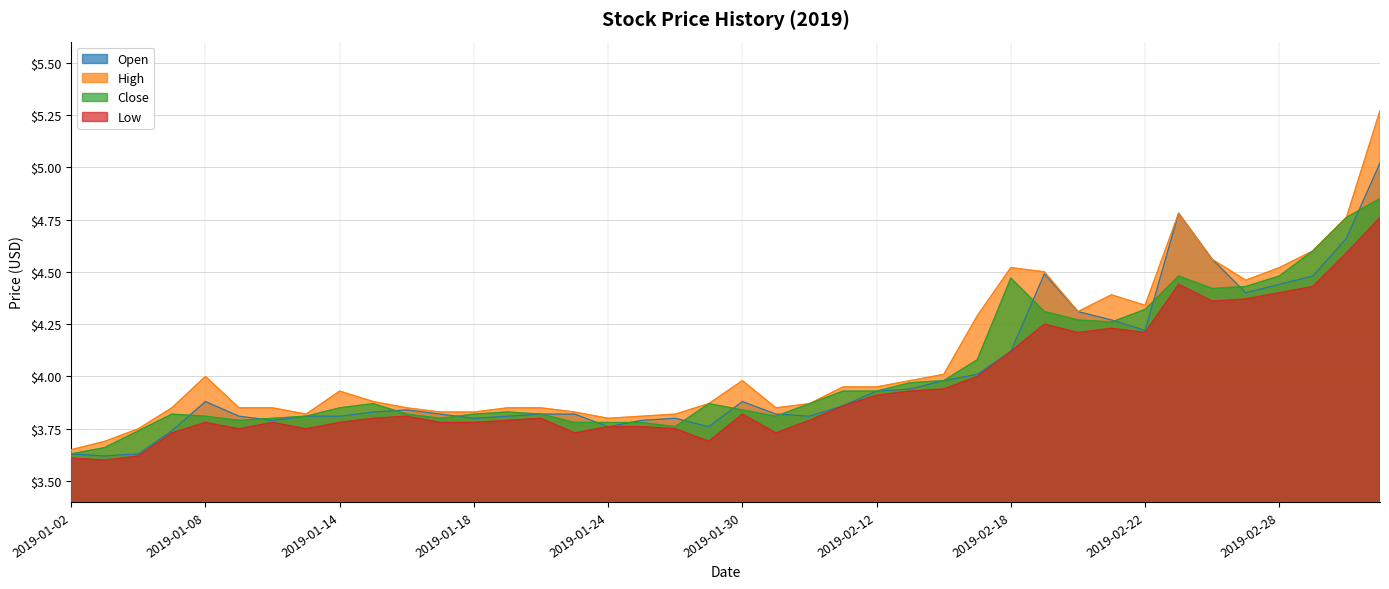

What is the difference between the highest and lowest values at 2019-02-27?

0.1